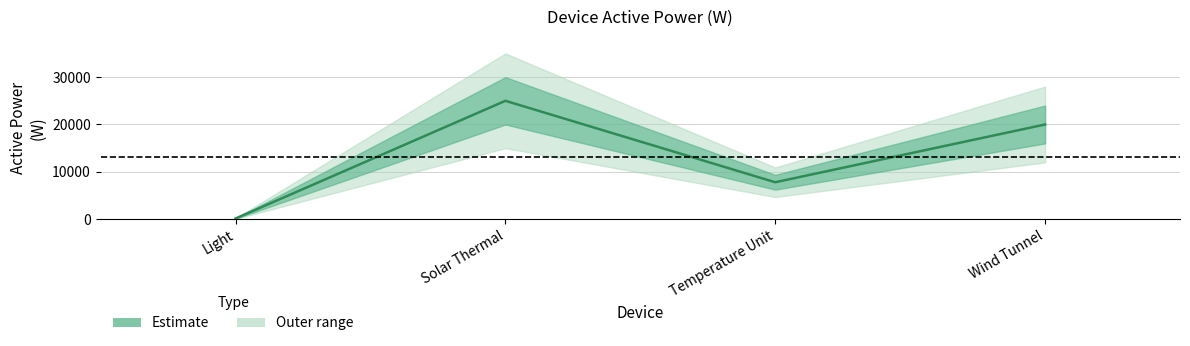

What is the sum of all values?

52950